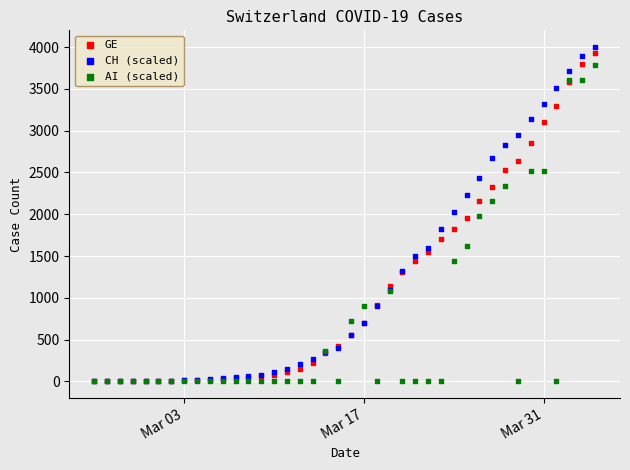

What are all the series names shown in the legend?

GE, CH (scaled), AI (scaled)